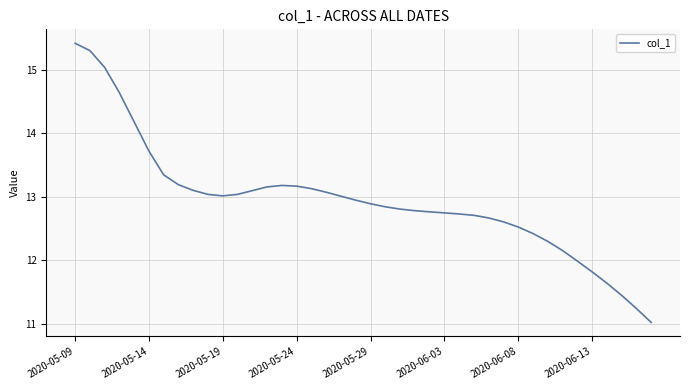

What is the maximum value shown in the chart?

15.4